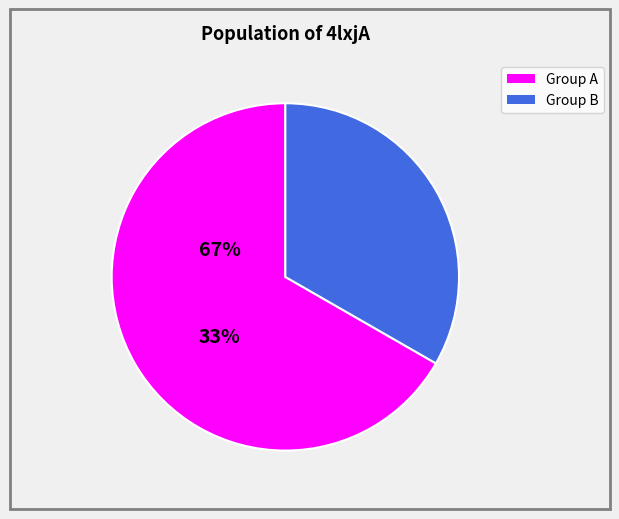

Count the number of slices in the pie.

2